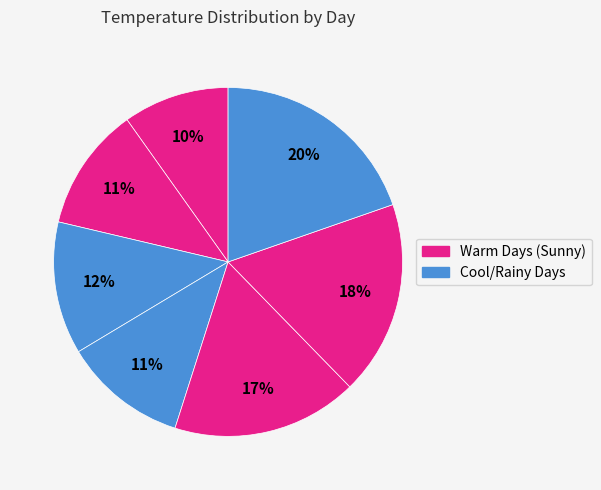

Count the number of slices in the pie.

7